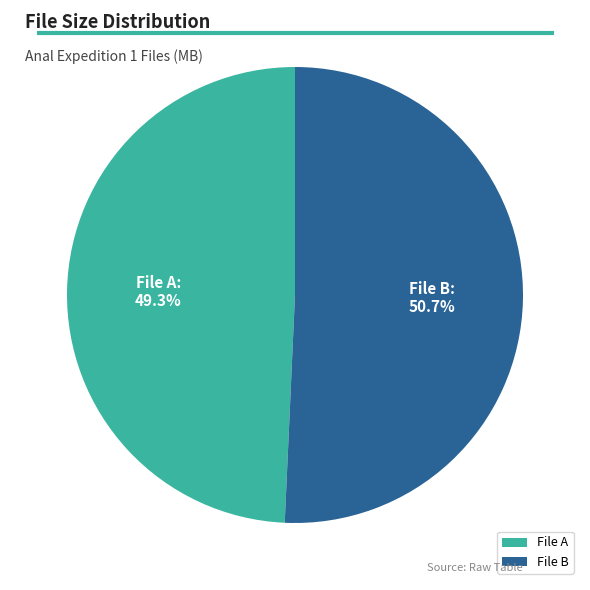

Combined, do File B and File A account for over 50%?

Yes